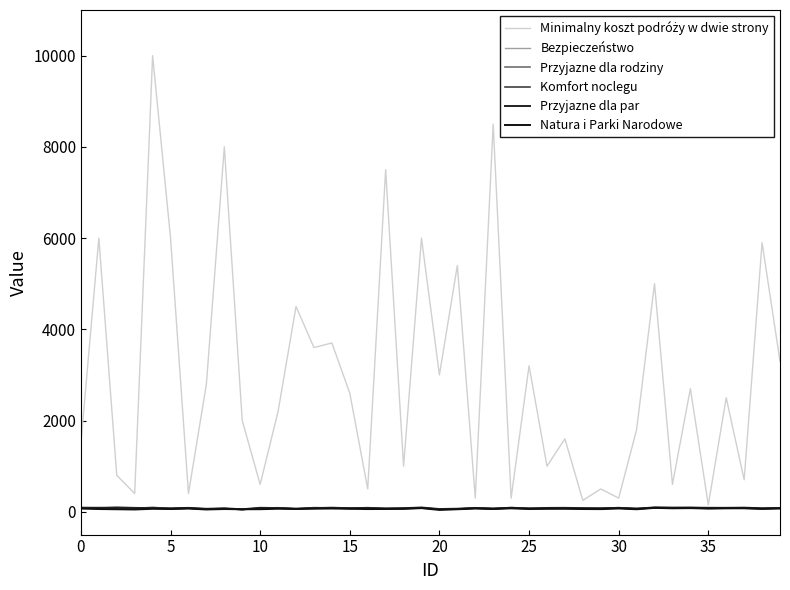

What is the smallest value displayed?

40